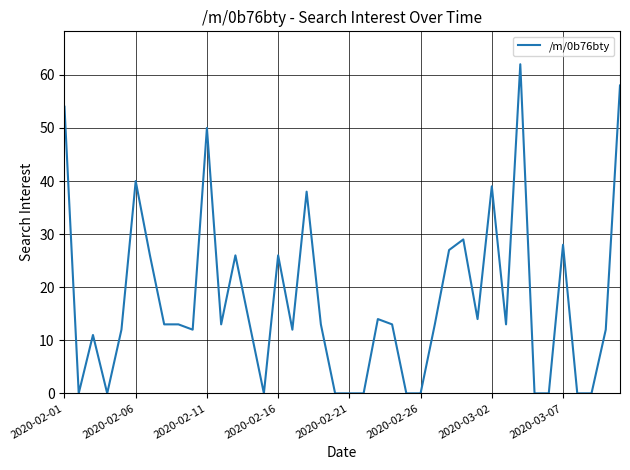

What is the maximum value shown in the chart?

62